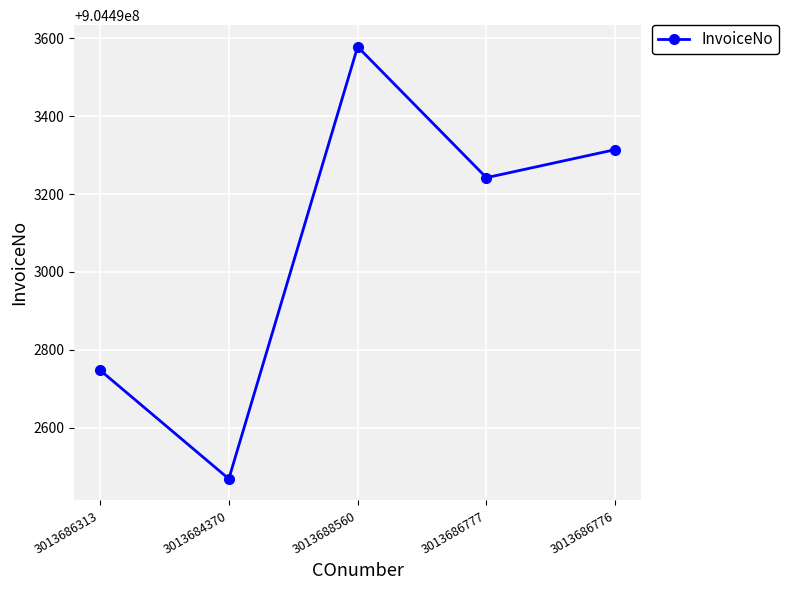

How many series are shown in this chart?

1